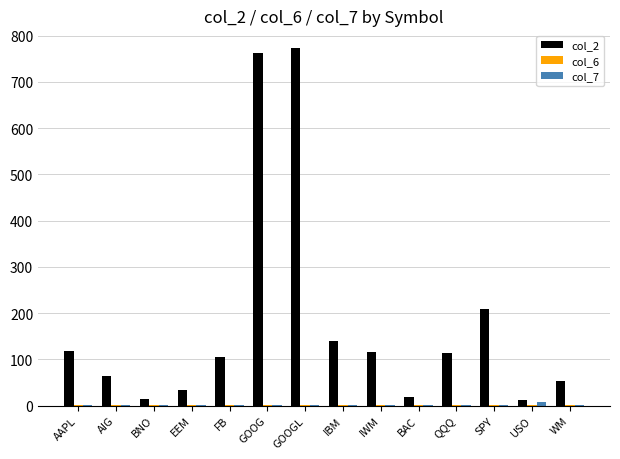

Is it true that col_2 equals 763.2 at GOOG?

True